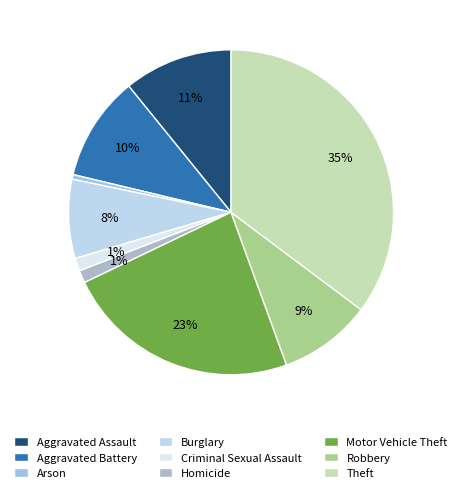

Does Theft account for over 50% of the chart?

No